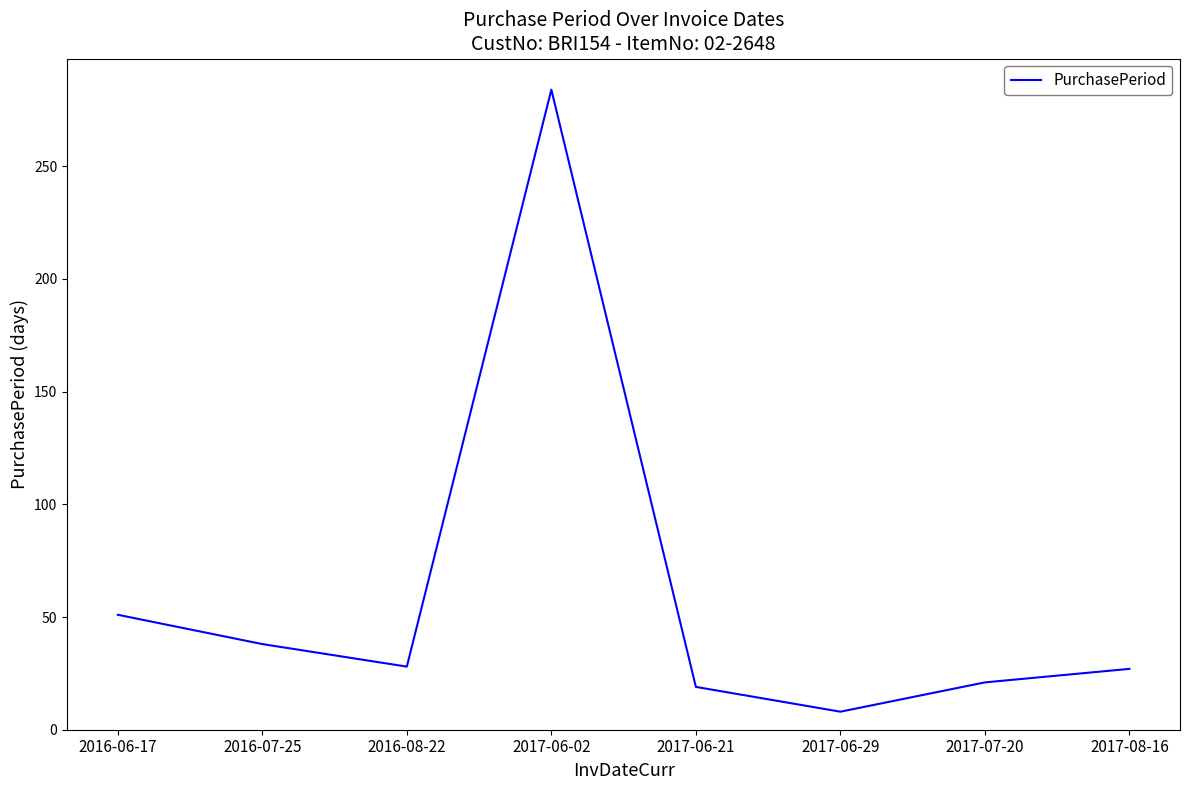

Which has a higher value, 2017-06-21 or 2016-06-17?

2016-06-17